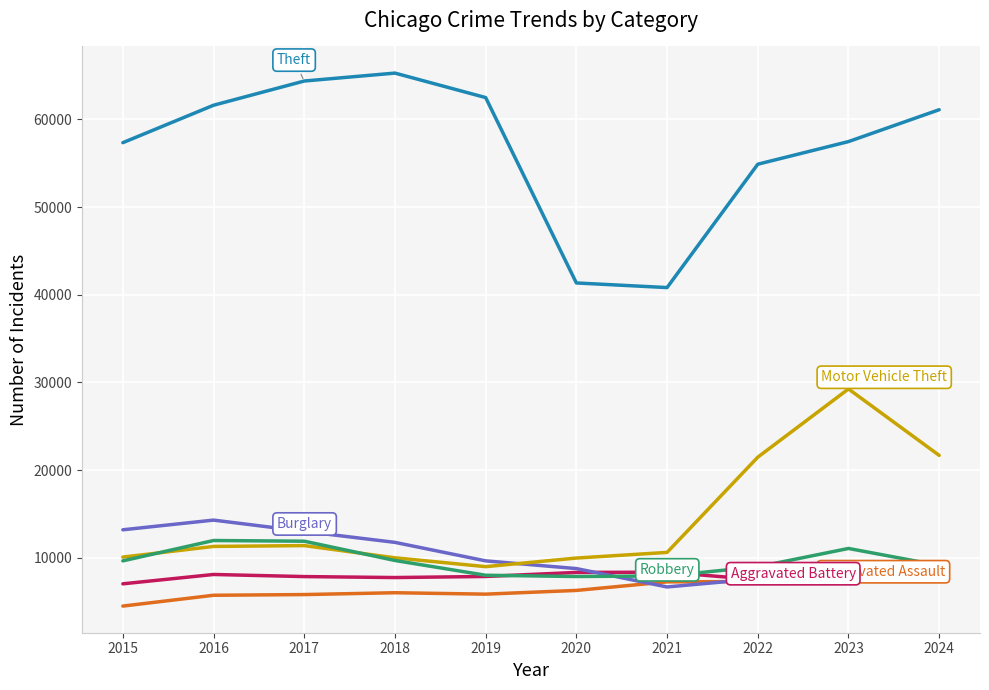

What is the greatest value displayed?

65290